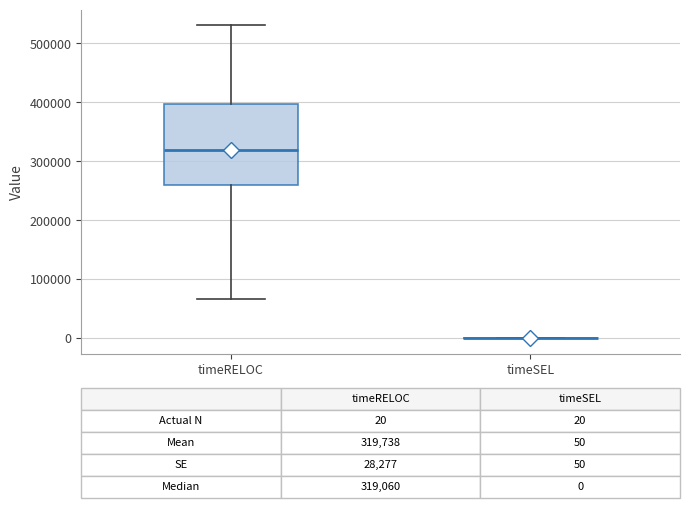

Comparing the boxes themselves (not the whiskers), which one is the tallest?

timeRELOC